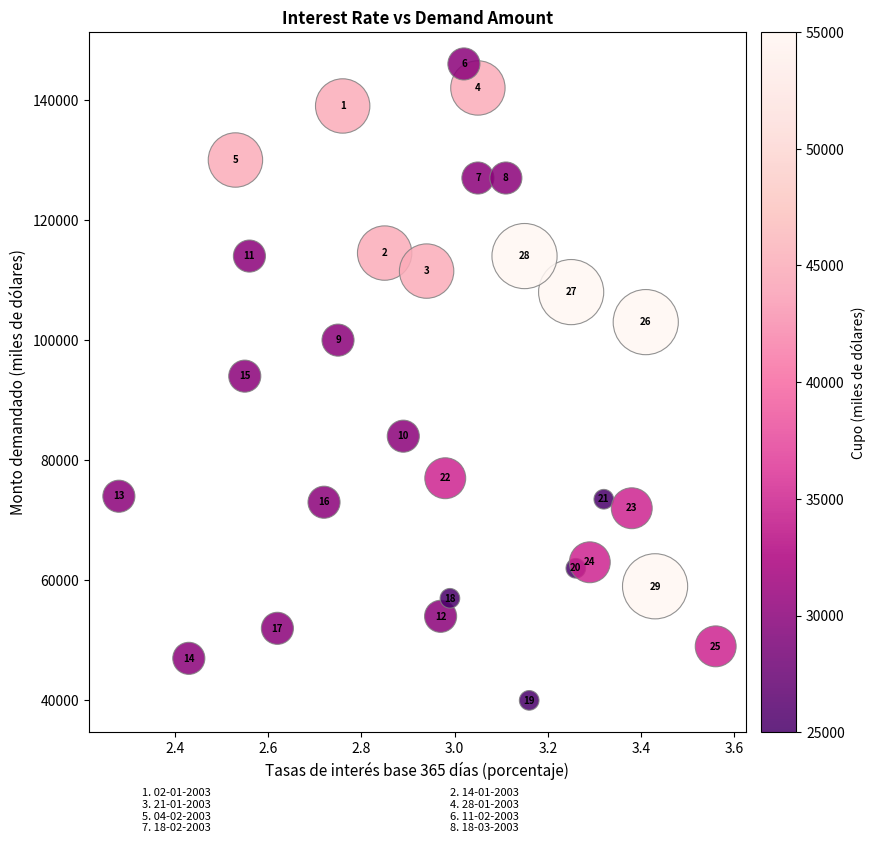

What Y value in the scatter plot is closest to 93000?

94000